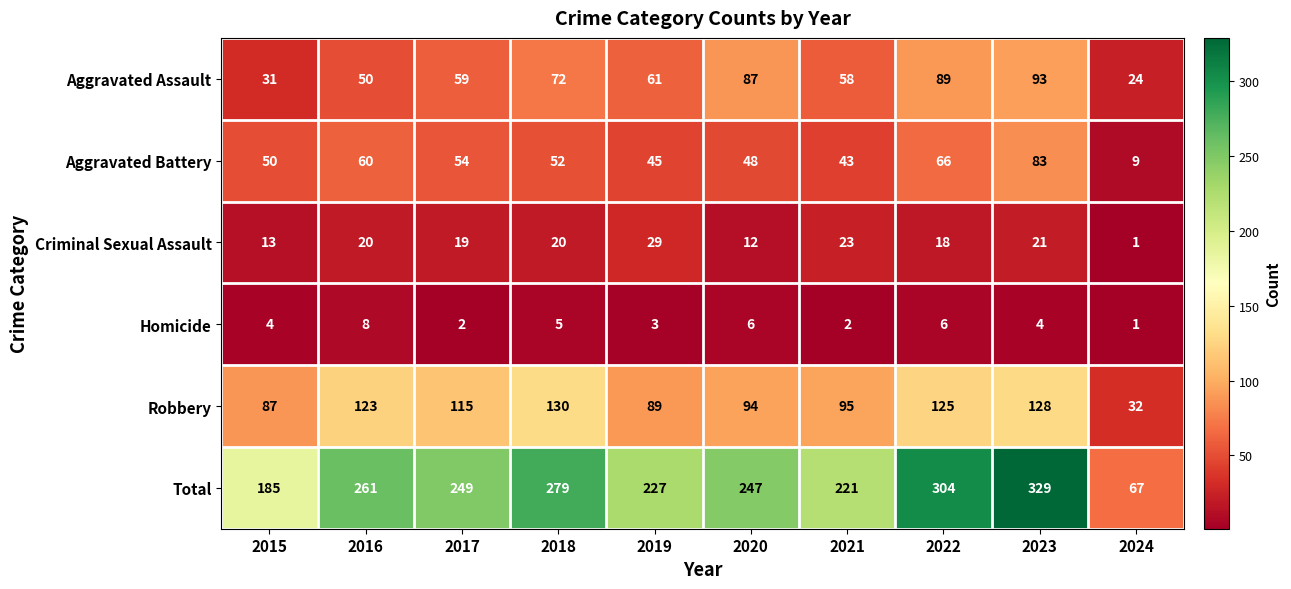

What is the sum of the Homicide values at 2019 and 2022?

9